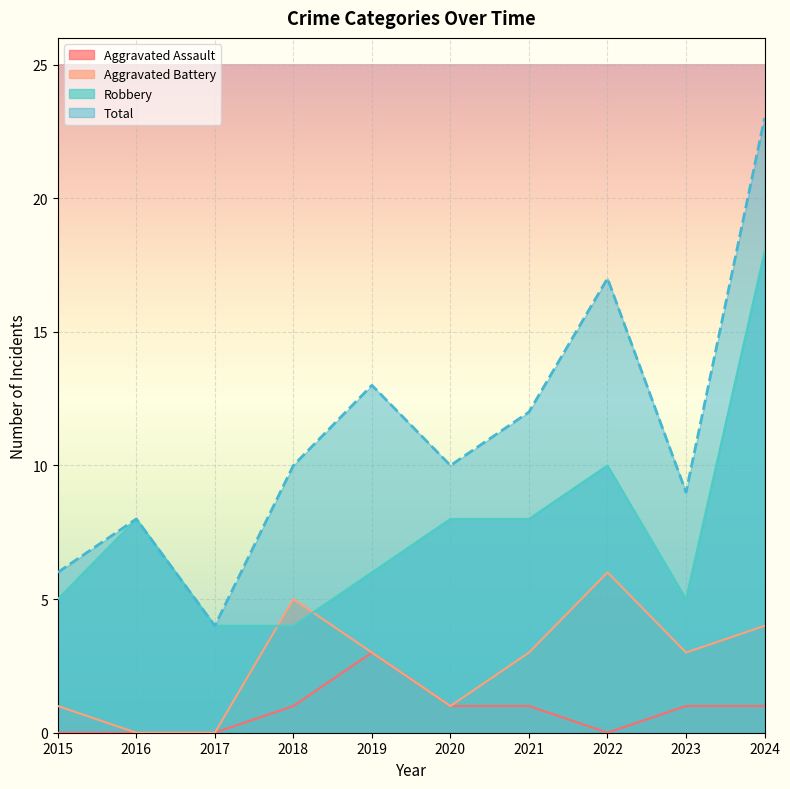

True or false: Aggravated Assault has a value of 2 at 2017.

False